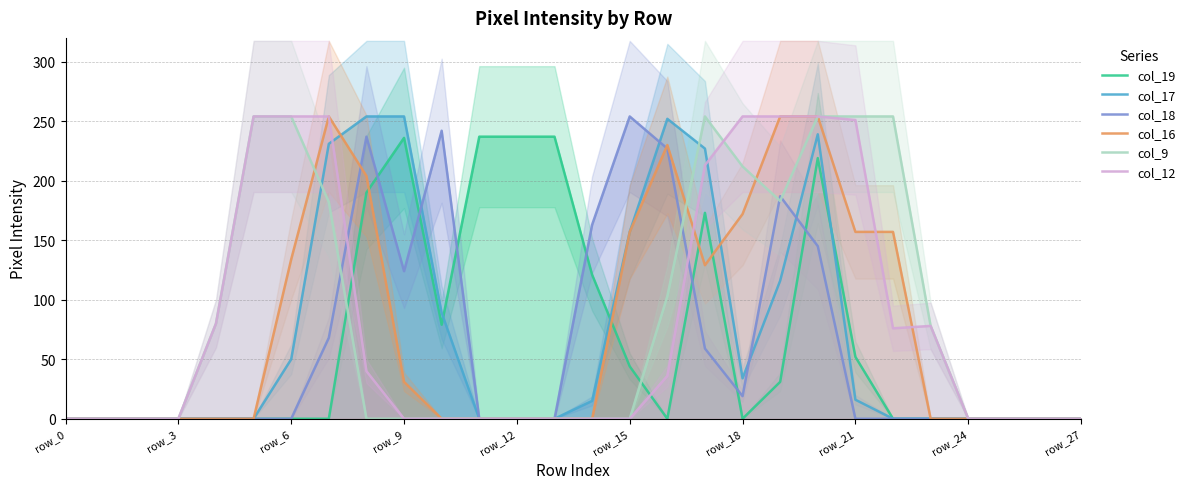

True or false: col_16 has a value of 172 at row_18.

True